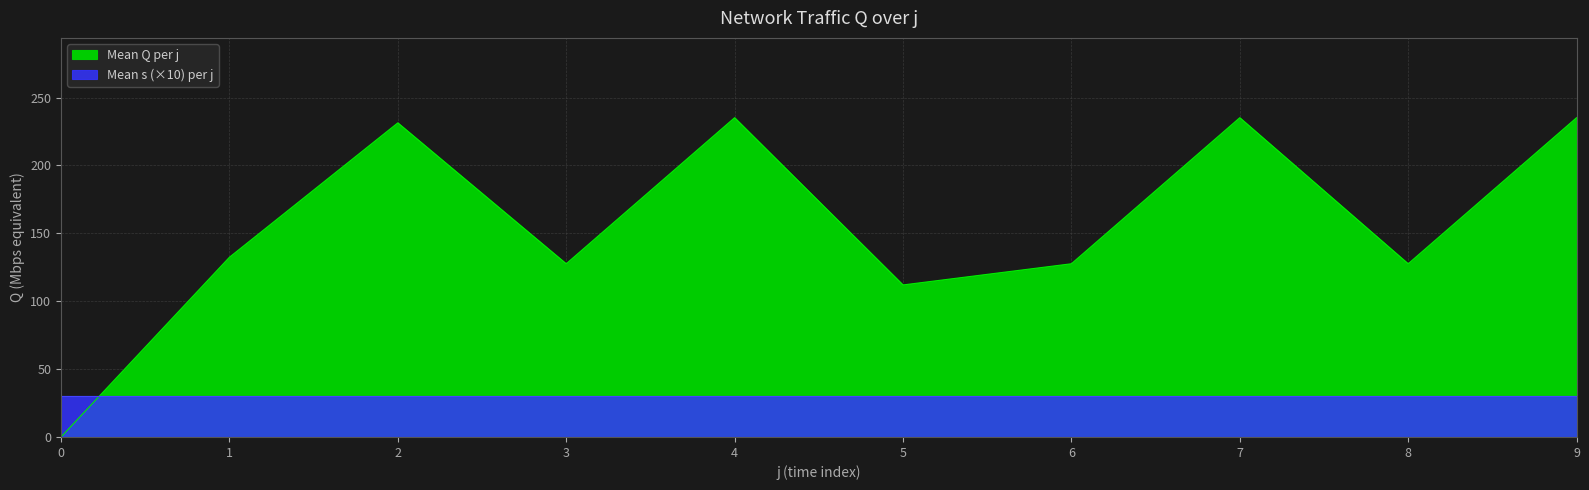

Is it true that the value at 9 is 235.2?

True